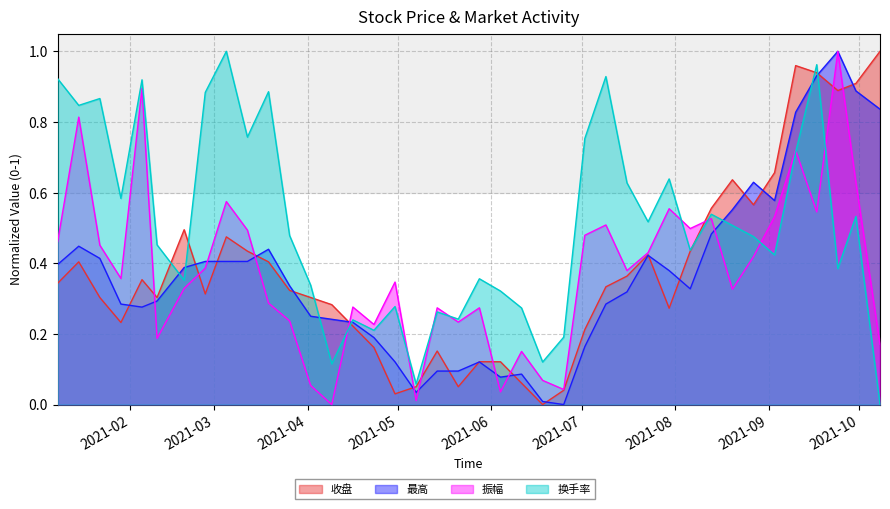

Rank the series by their maximum value, from highest to lowest.

收盘, 最高, 振幅, 换手率